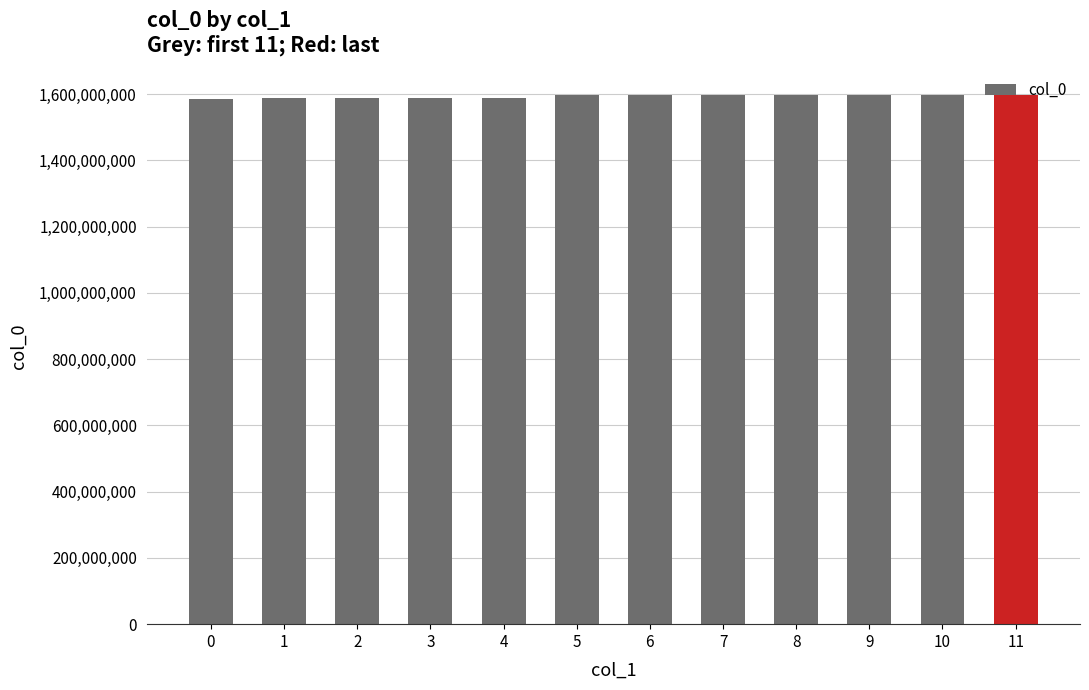

True or false: the data shows 579902655 at 11.

False